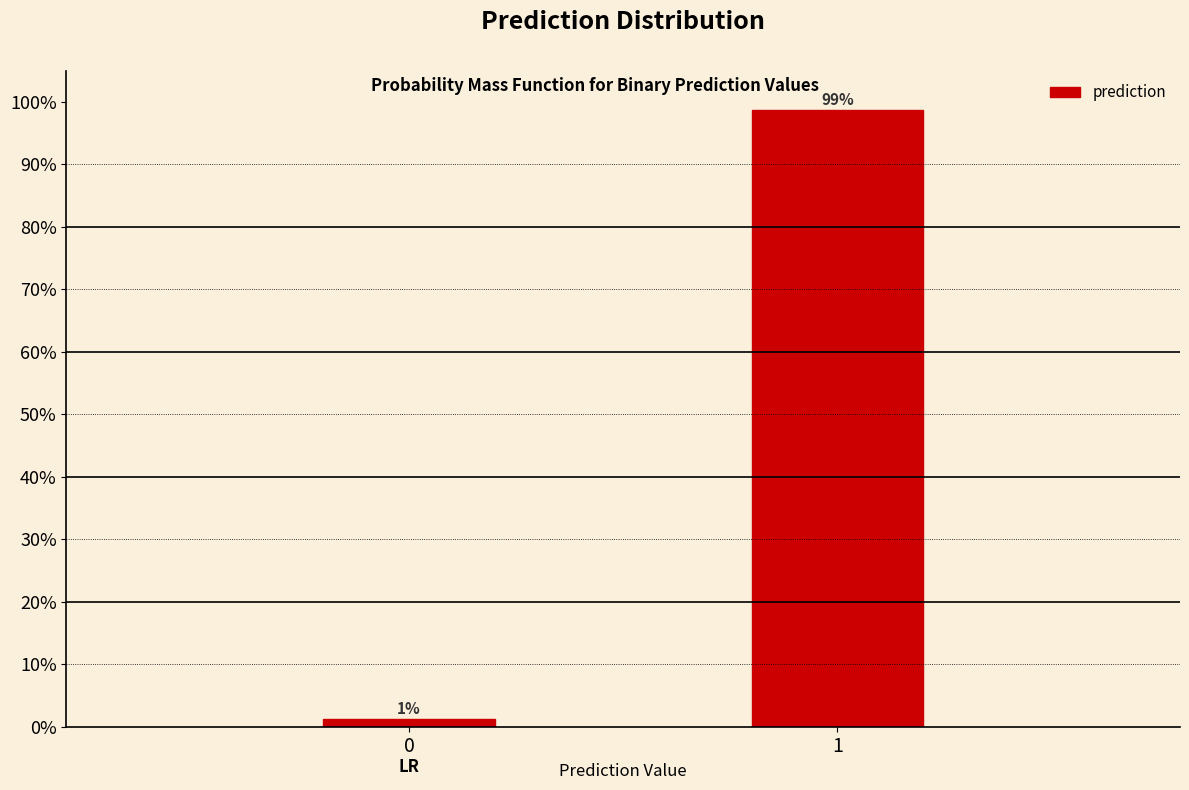

List the labels in order of value, smallest first.

0, 1